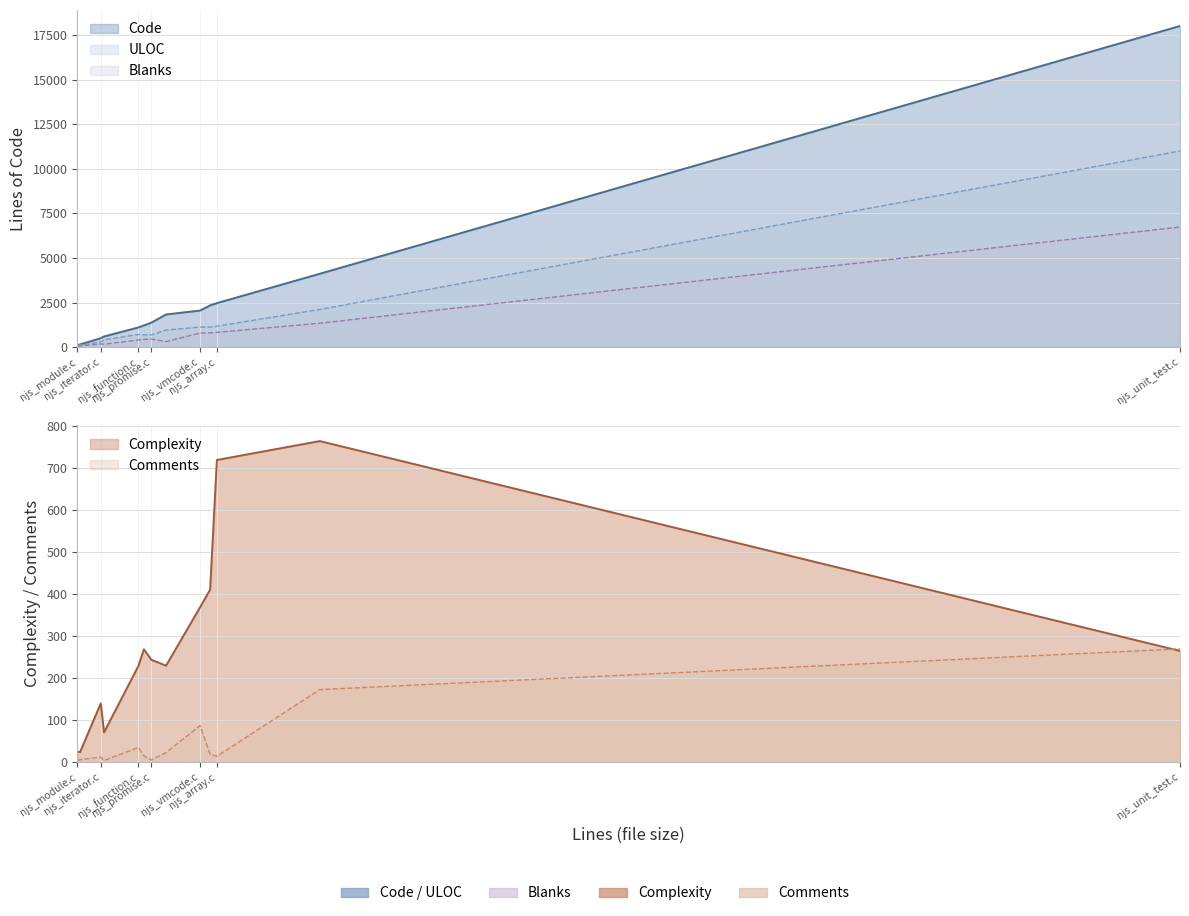

What is the total value across all series at njs_vmcode.c?

4418